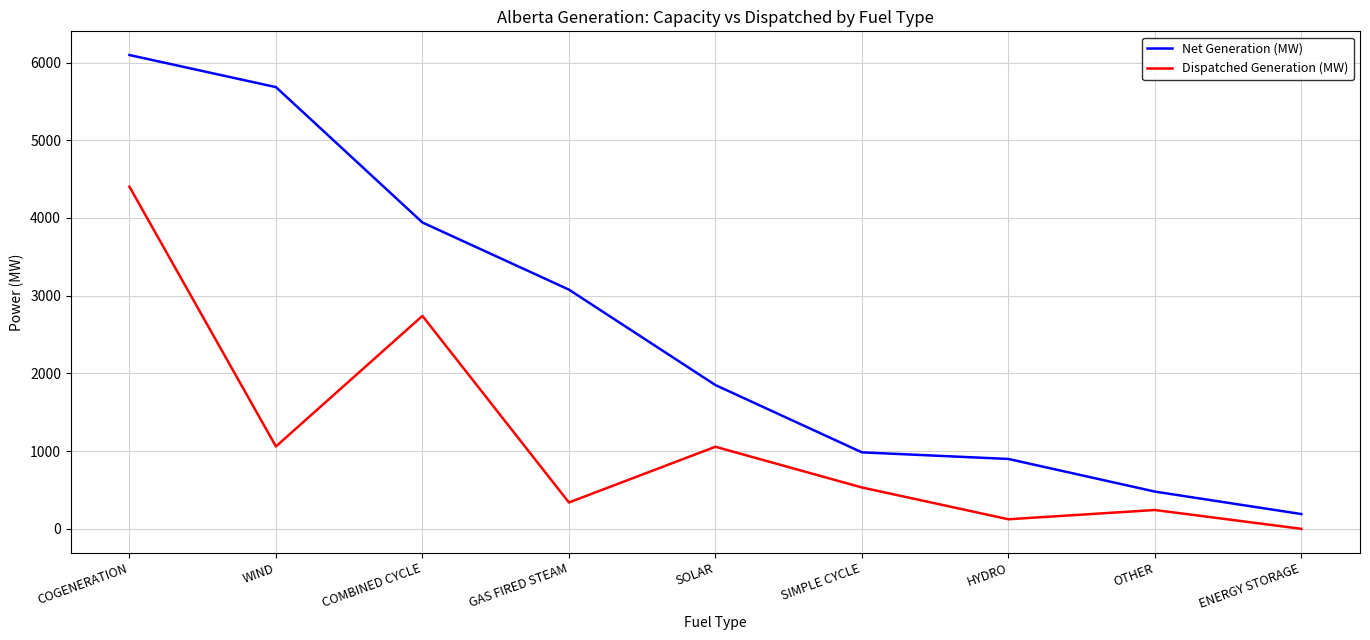

Rank the series at WIND from highest to lowest value.

Net Generation (MW), Dispatched Generation (MW)